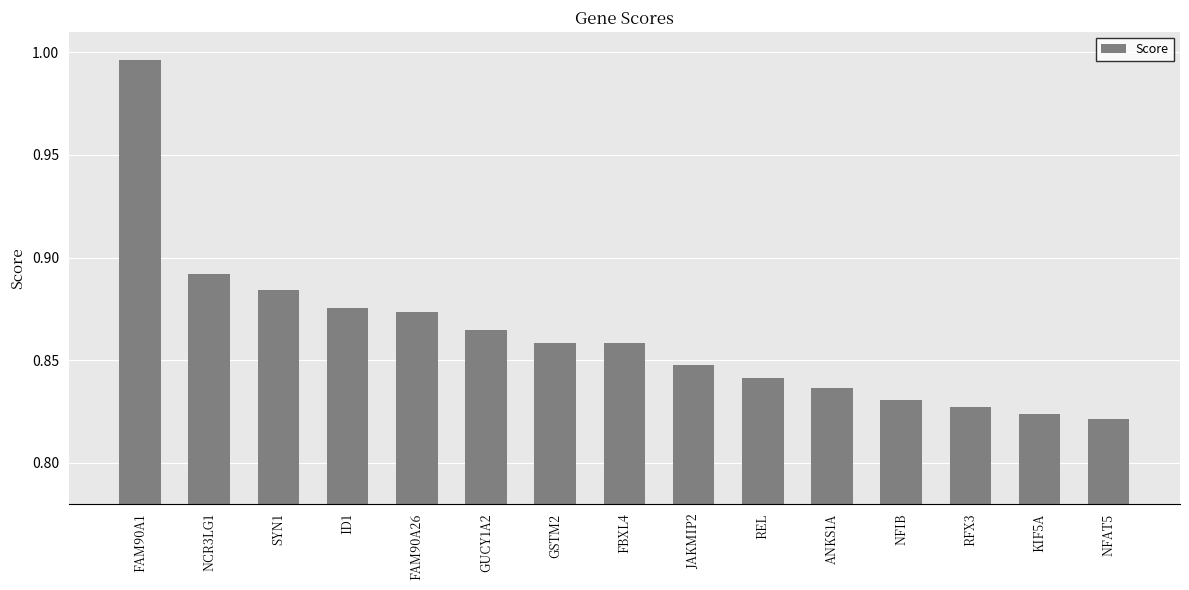

True or false: the data shows 0.4 at GUCY1A2.

False